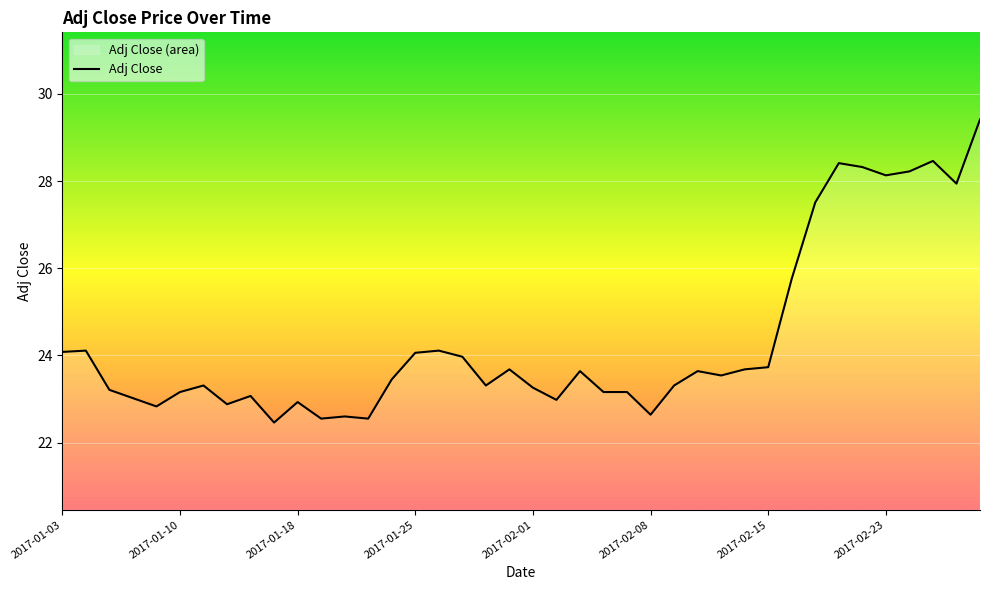

At which category does the chart reach its peak across all series?

39